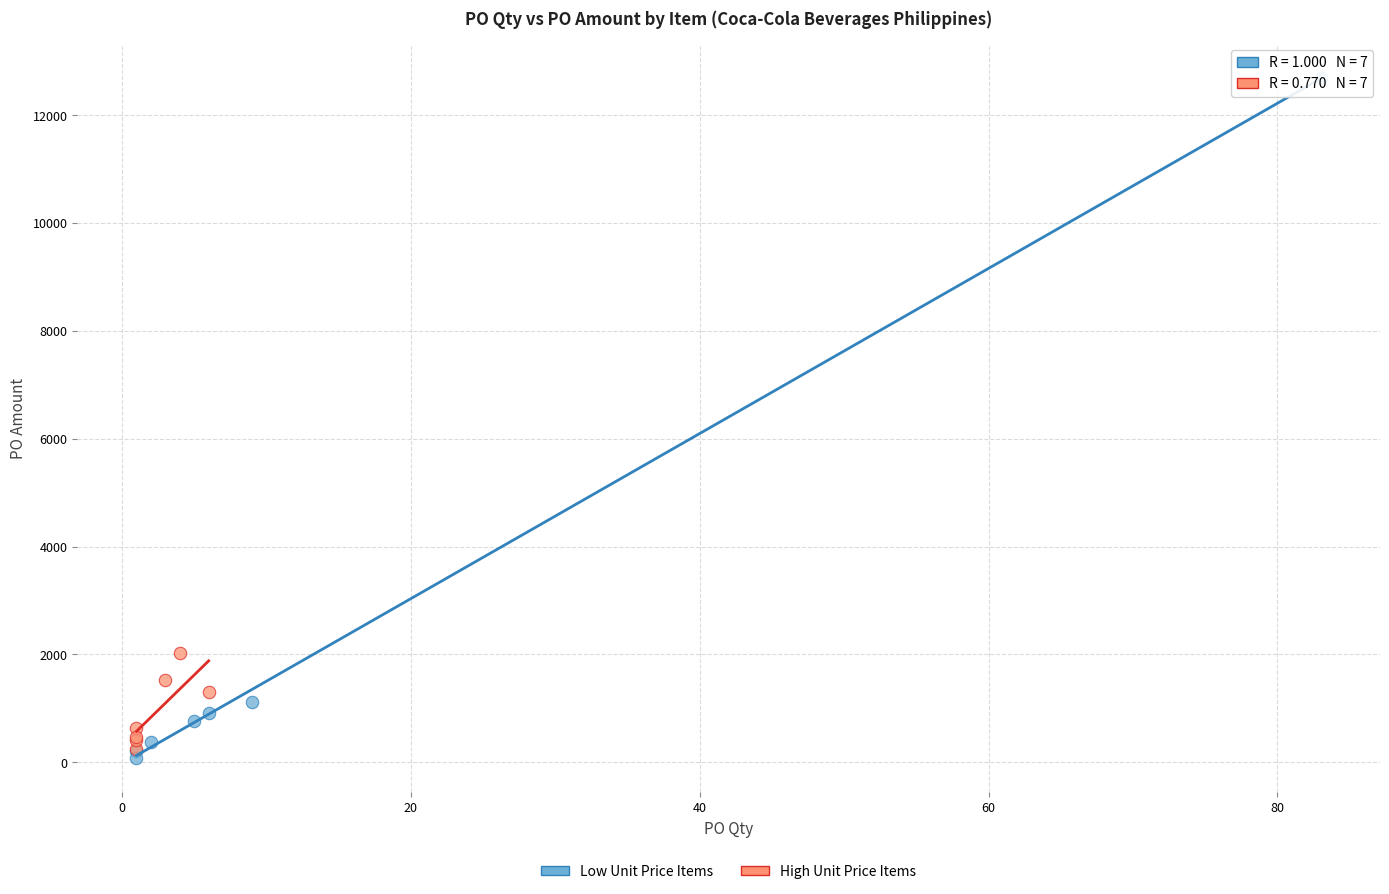

Which series contains the highest Y value?

Low Unit Price Items